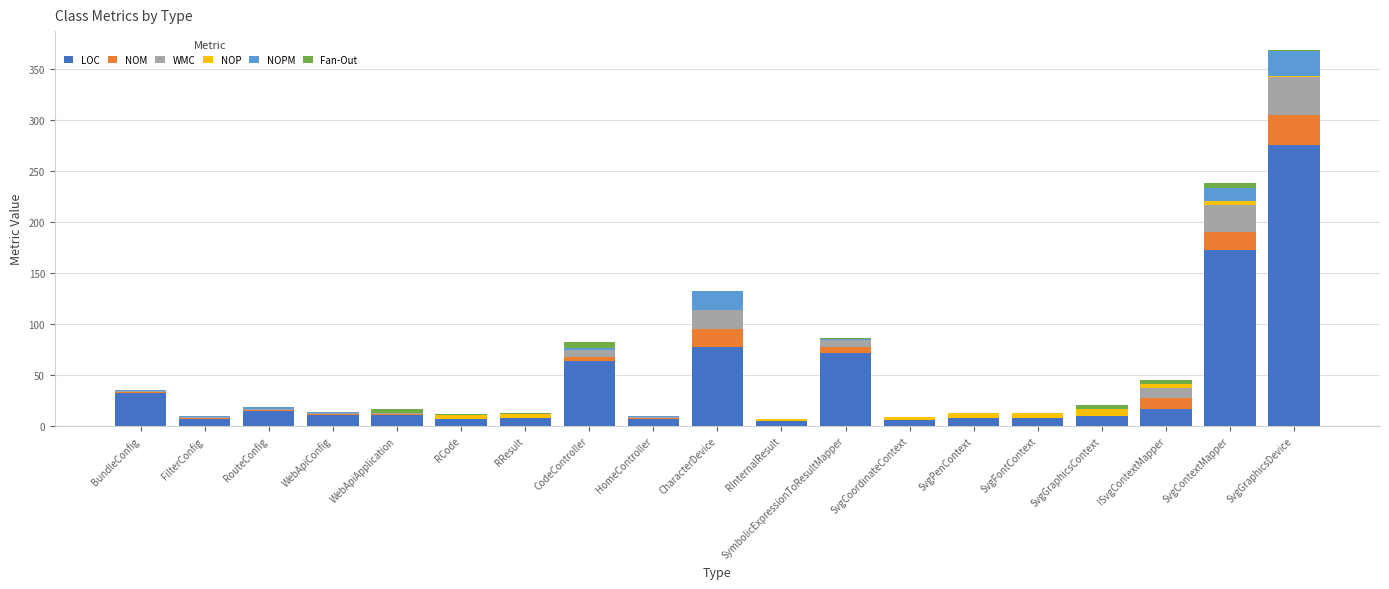

At which category is the sum across all series the highest?

SvgGraphicsDevice